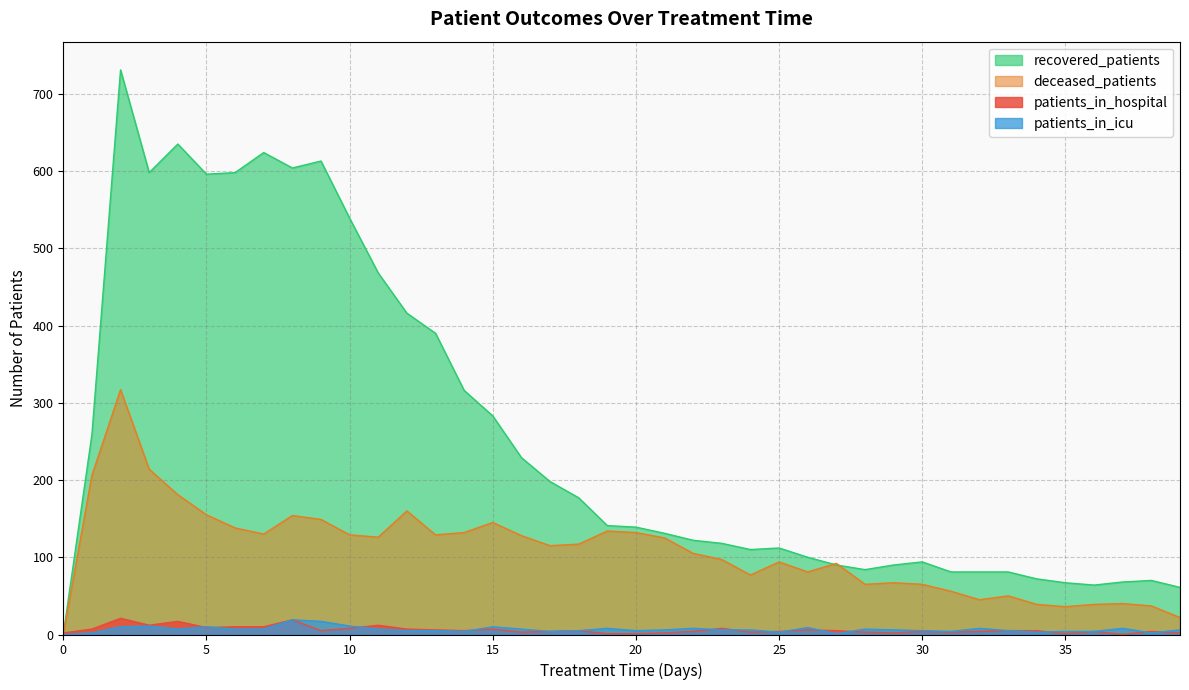

Which series has the widest spread of values?

recovered_patients